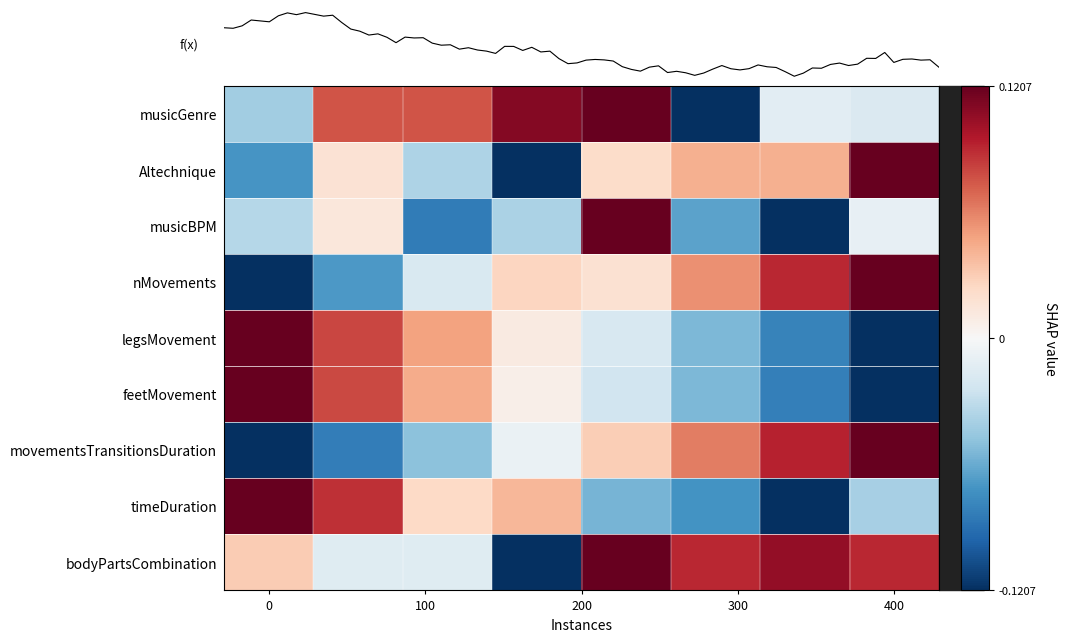

How many data points in feetMovement are above 0?

4